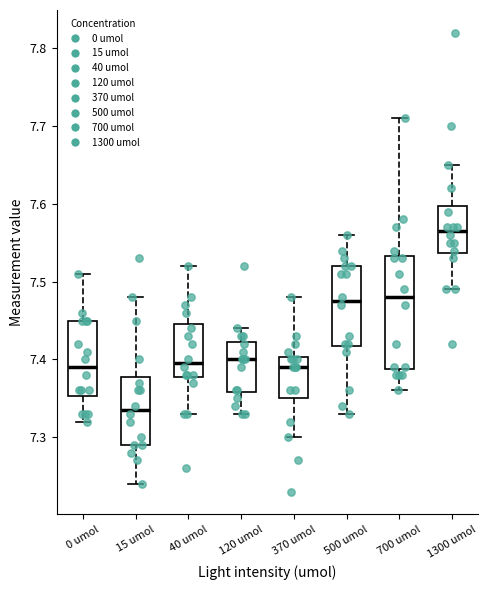

Comparing the boxes themselves (not the whiskers), which one is the tallest?

700 umol